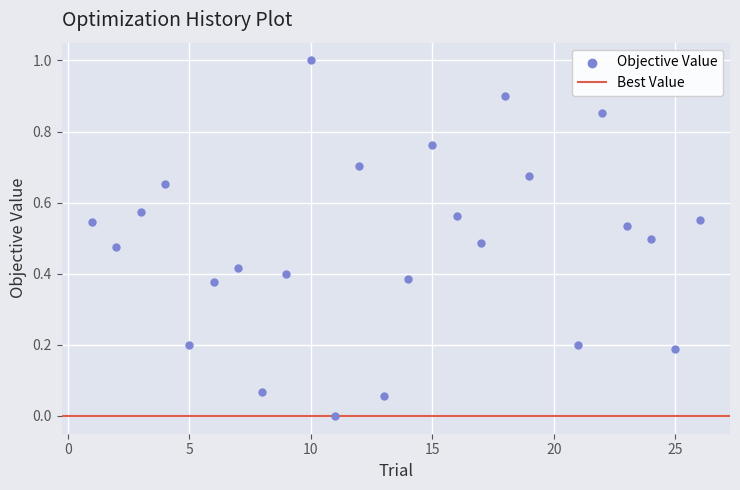

What is the range of X values (max minus min)?

25.0